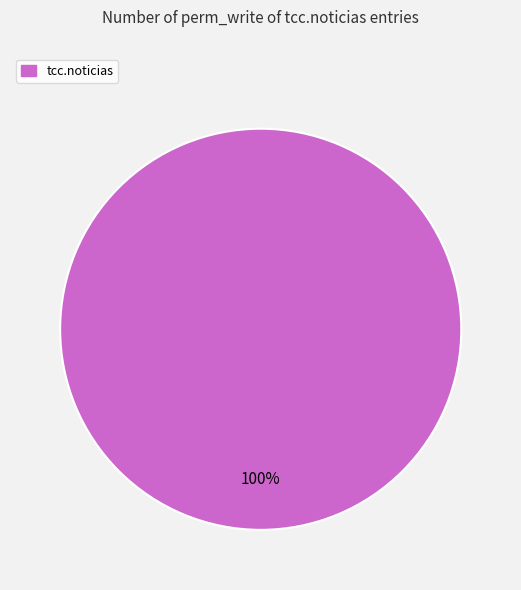

Count the number of slices in the pie.

1